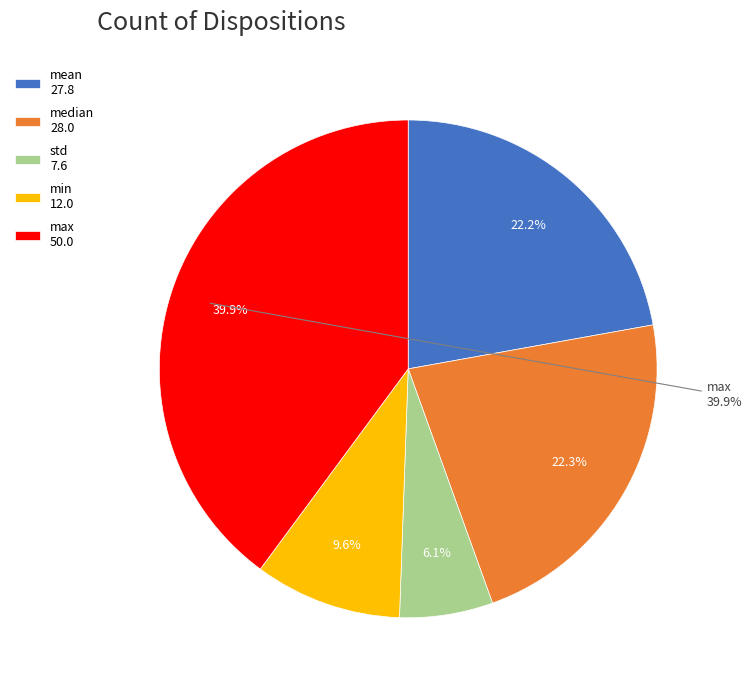

Which slice is the smallest?

std